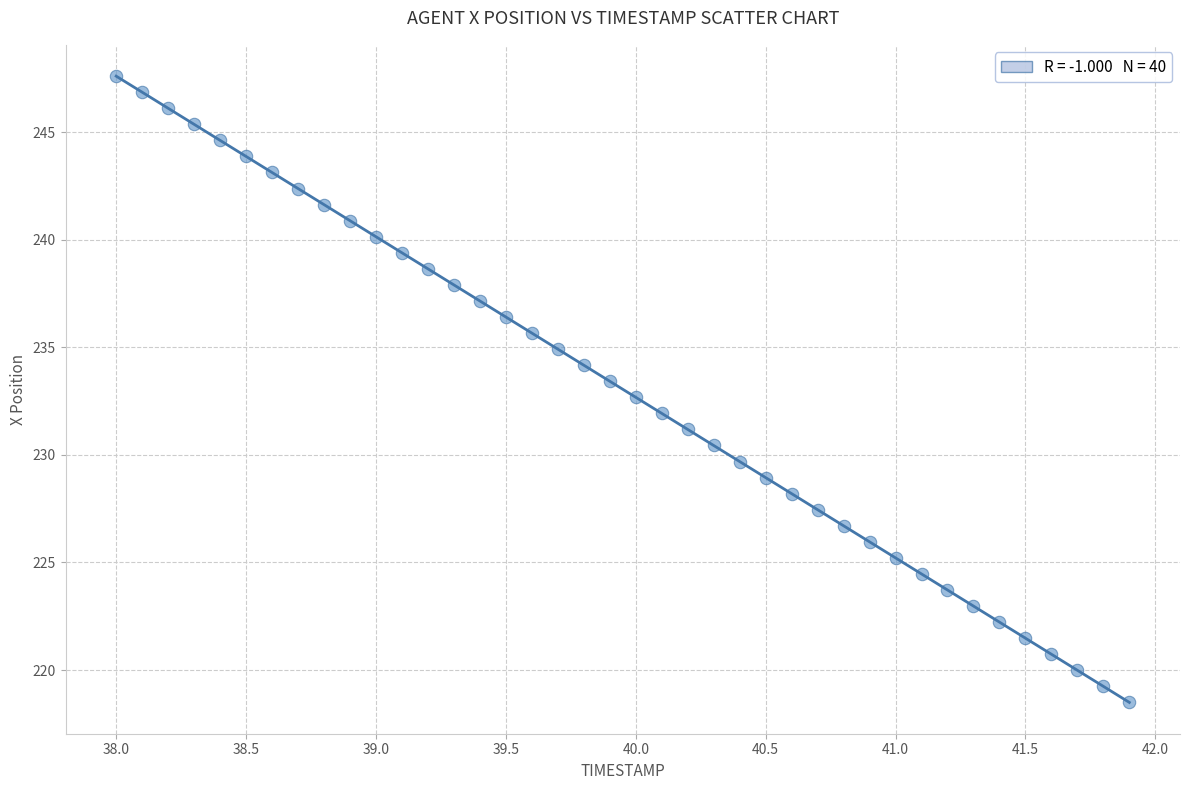

What is the range of Y values (max minus min)?

29.1